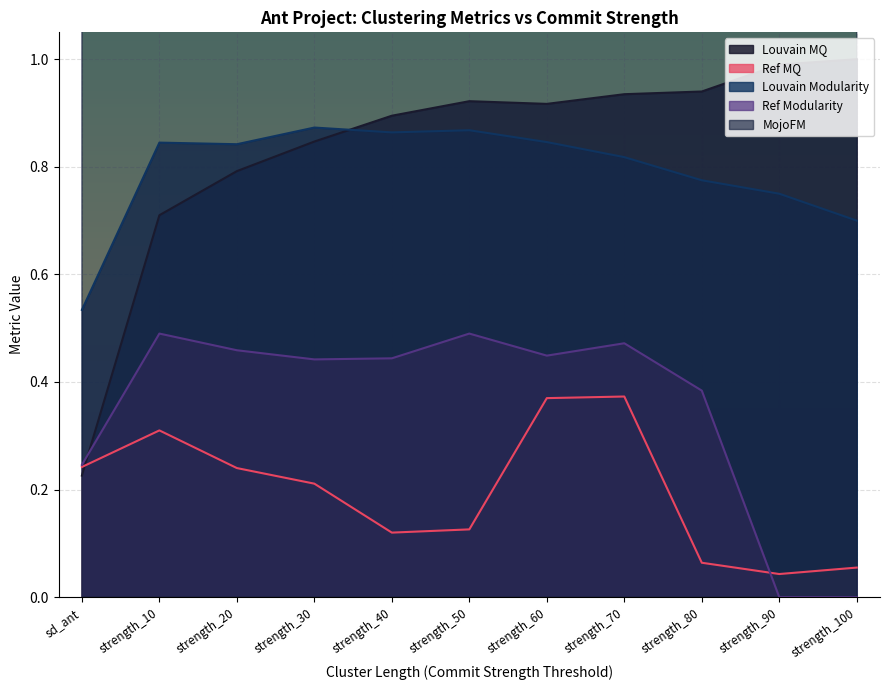

Is it true that MojoFM equals 20.6 at strength_80?

False